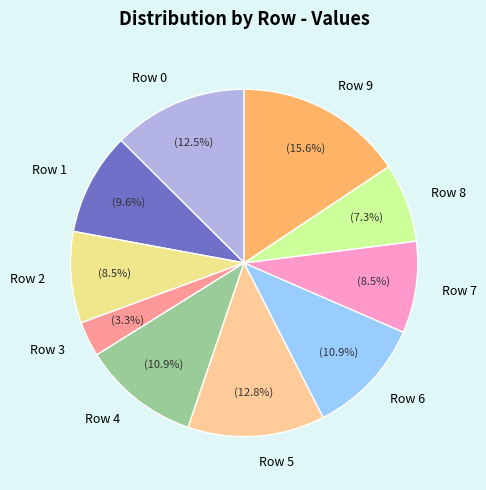

What is the smallest slice in the pie chart?

Row 3